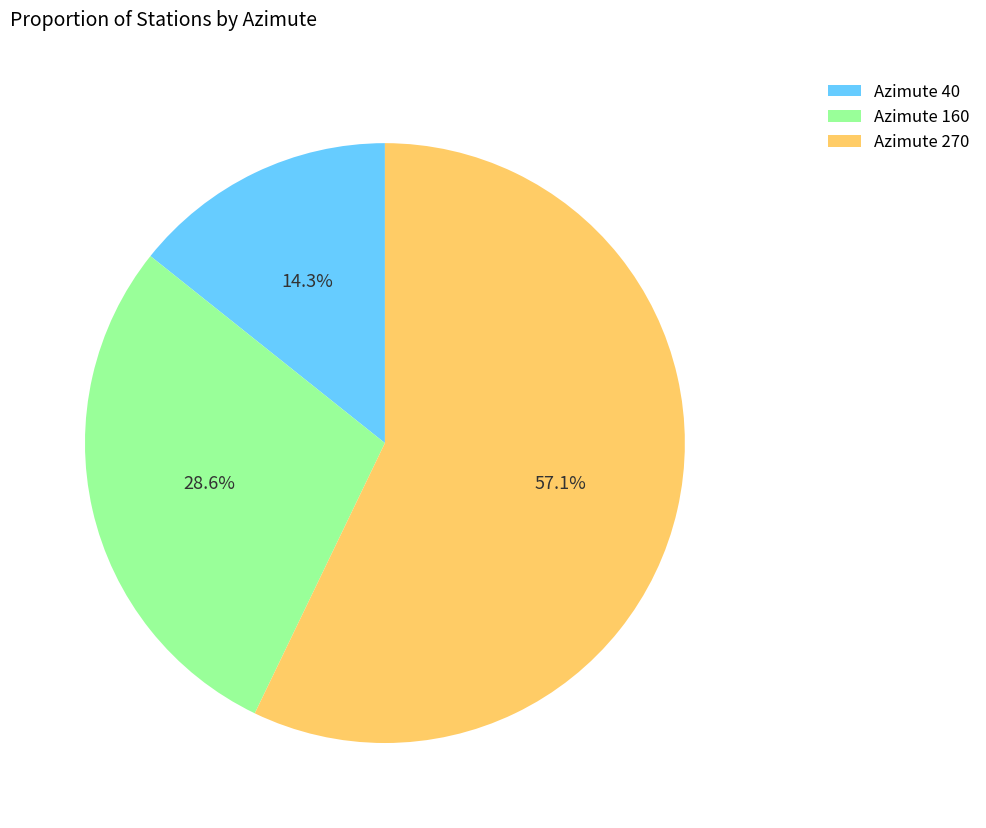

What portion of the pie excludes Azimute 160?

71.4%